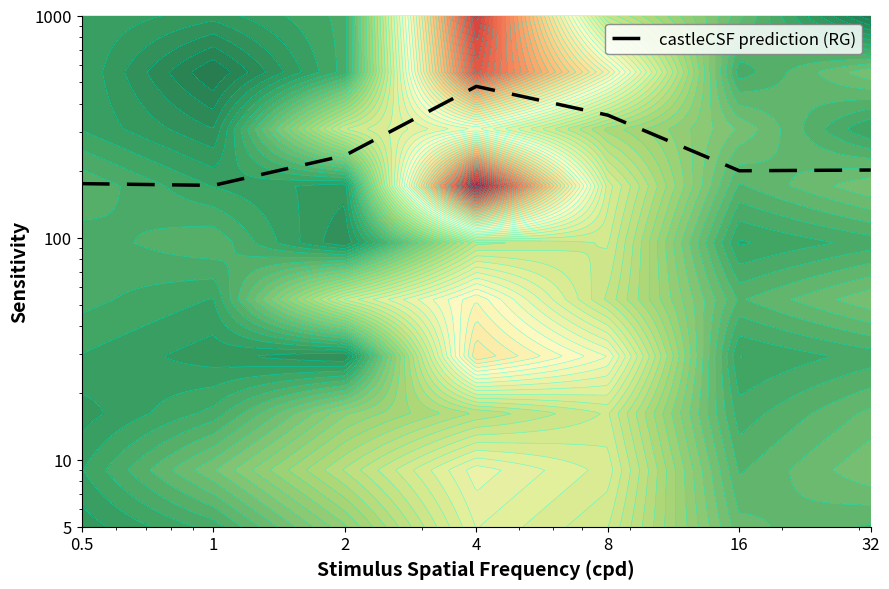

Reading left to right, what are all the values shown in this chart?

0.5=175.1	1=171.9	2=234.3	4=479.8	8=356.1	16=200.1	32=201.6